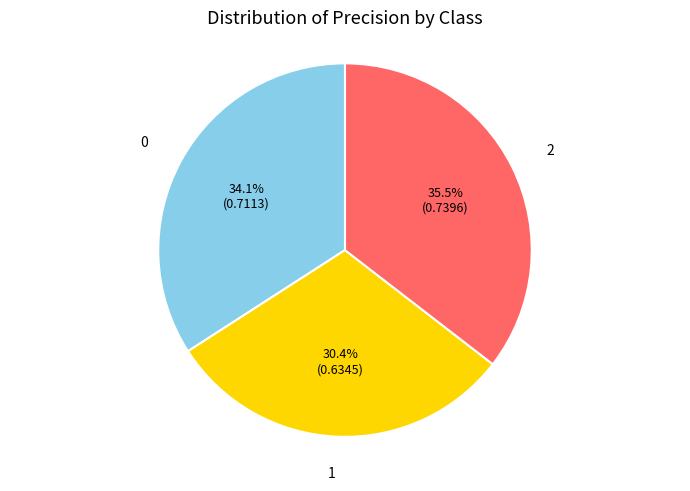

Is there any slice that represents more than half of the pie?

No